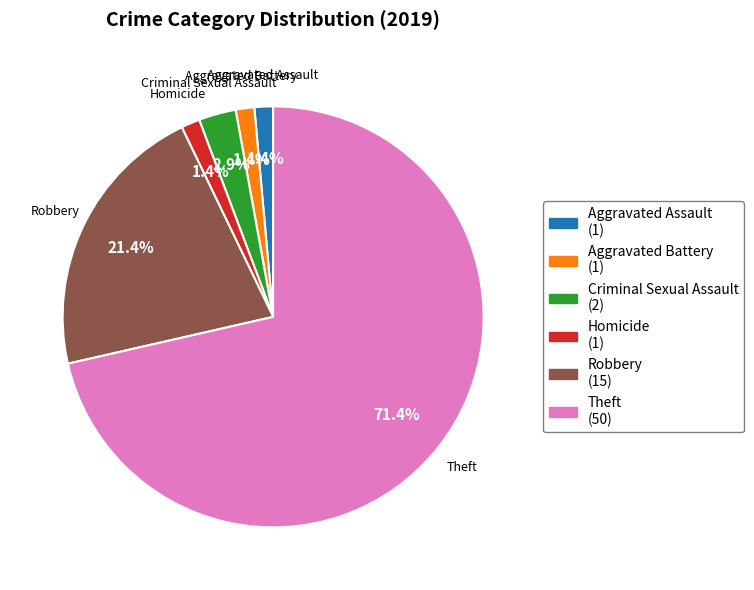

Which category has the biggest portion of the pie?

Theft (50)